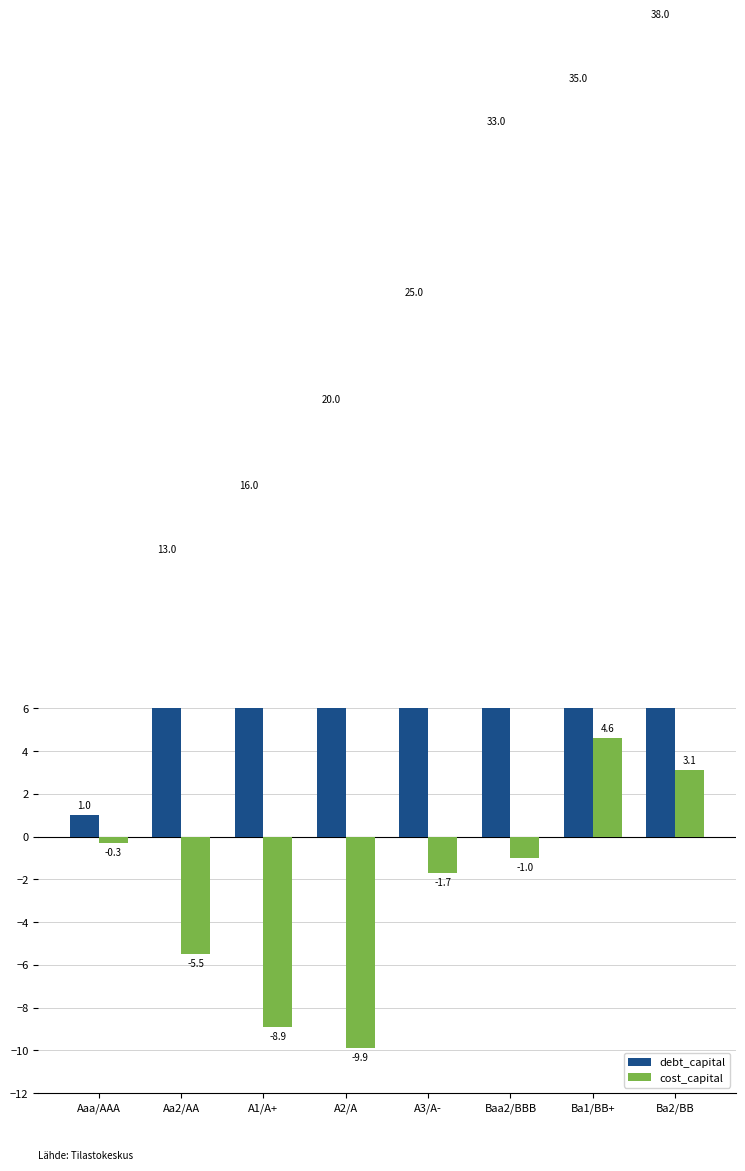

Which series has the largest range (max minus min)?

debt_capital